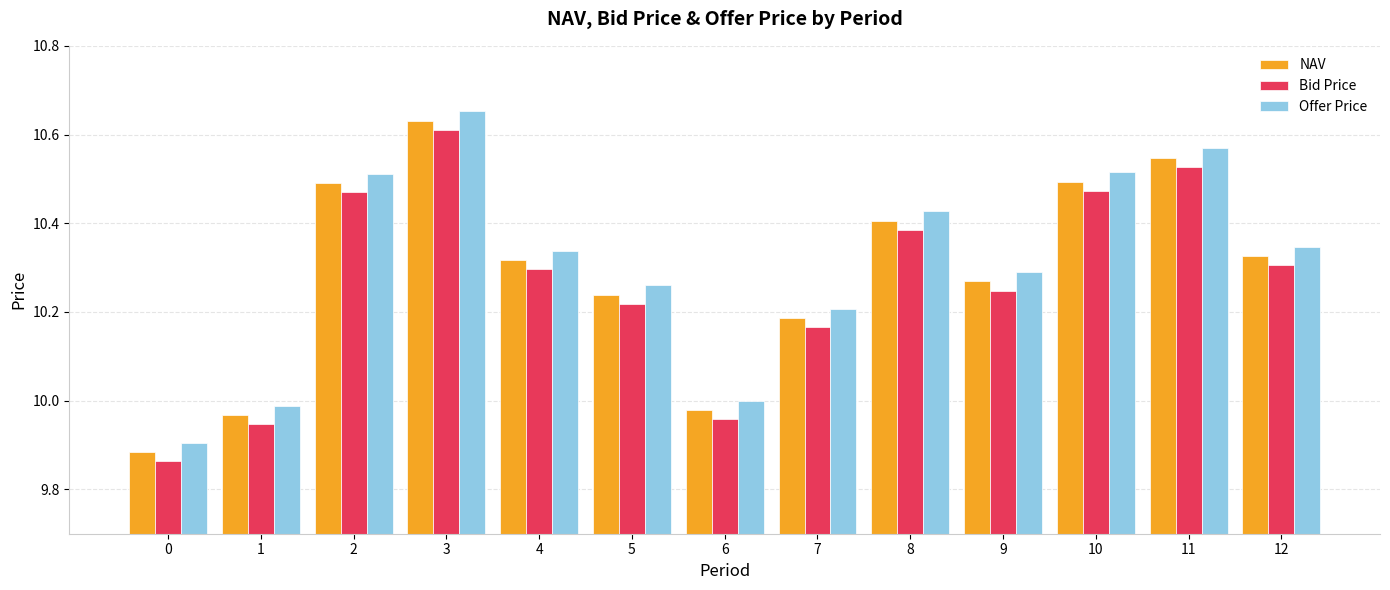

Between 3 and 5, which series saw the biggest shift?

Offer Price